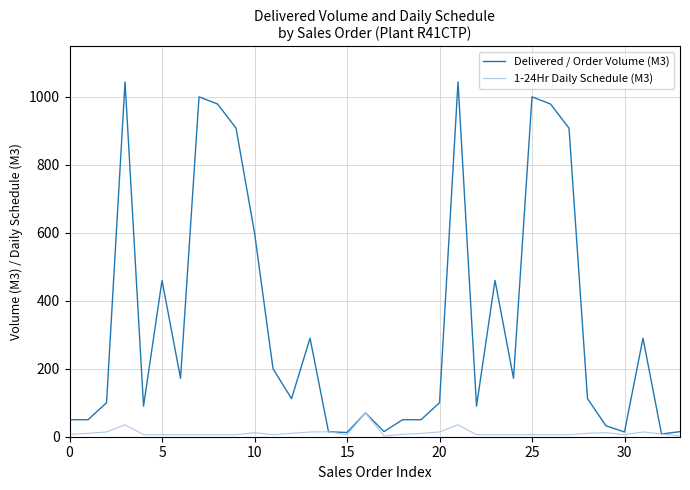

What is the maximum value shown in the chart?

1044.0